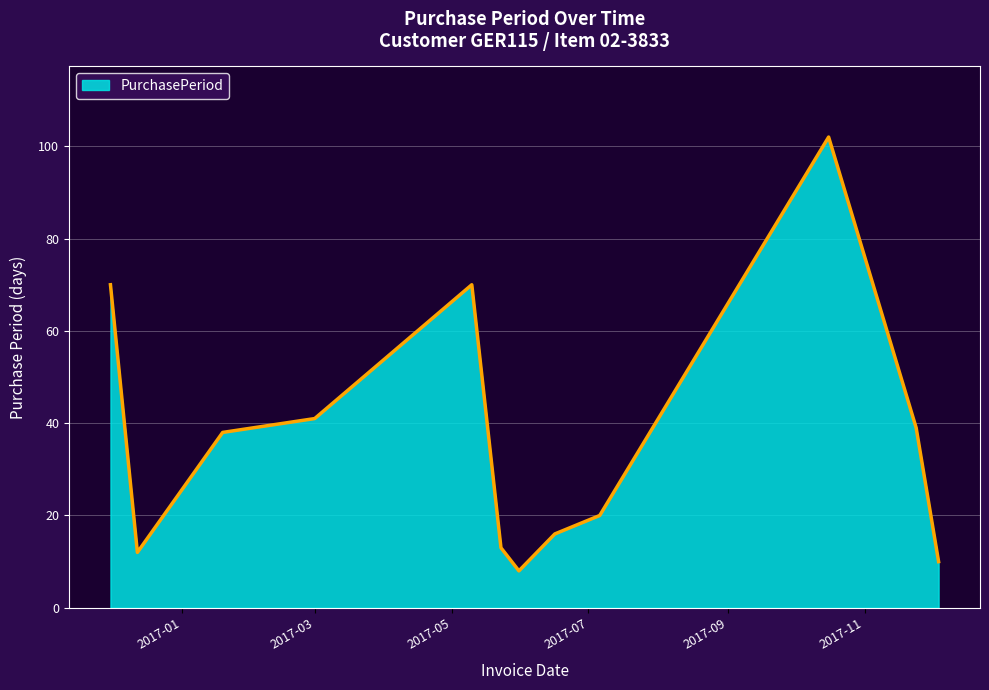

What is the difference between the second highest and second lowest values?

60